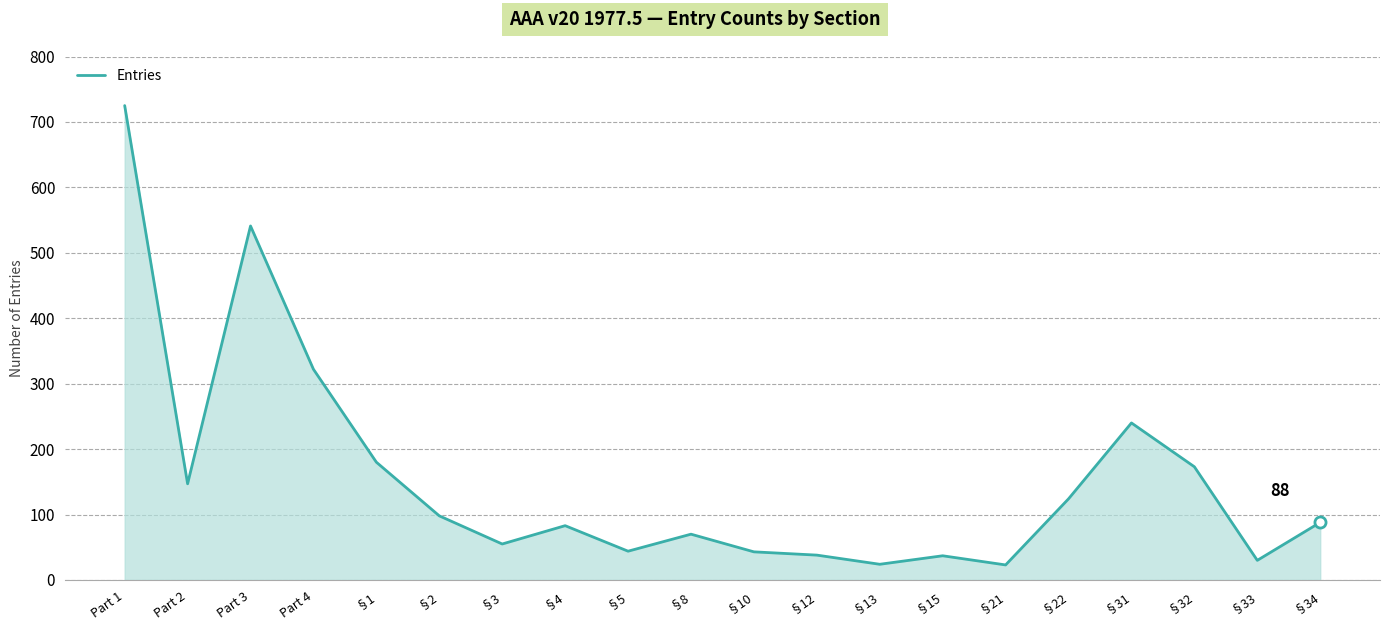

Which has a higher value, §15 or §5?

§5